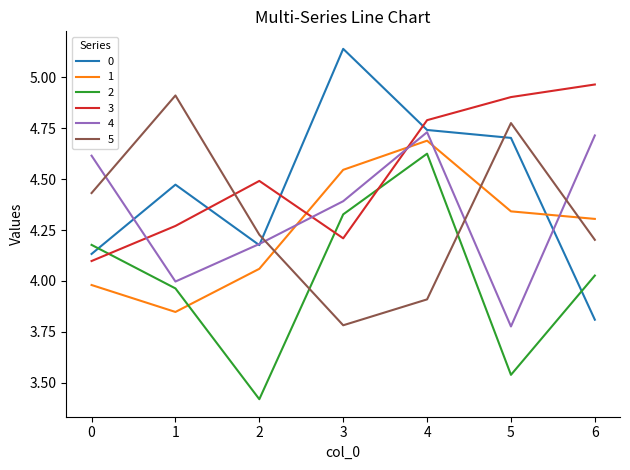

Which series changed the most between 1 and 2?

5